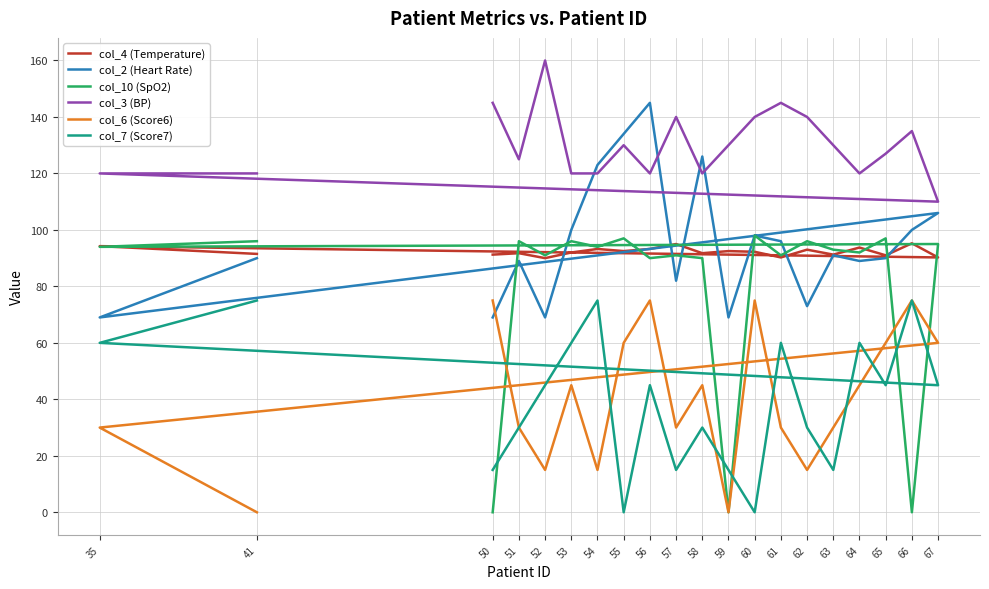

What is the difference between the second highest and minimum values in the col_10 (SpO2) series?

97.0